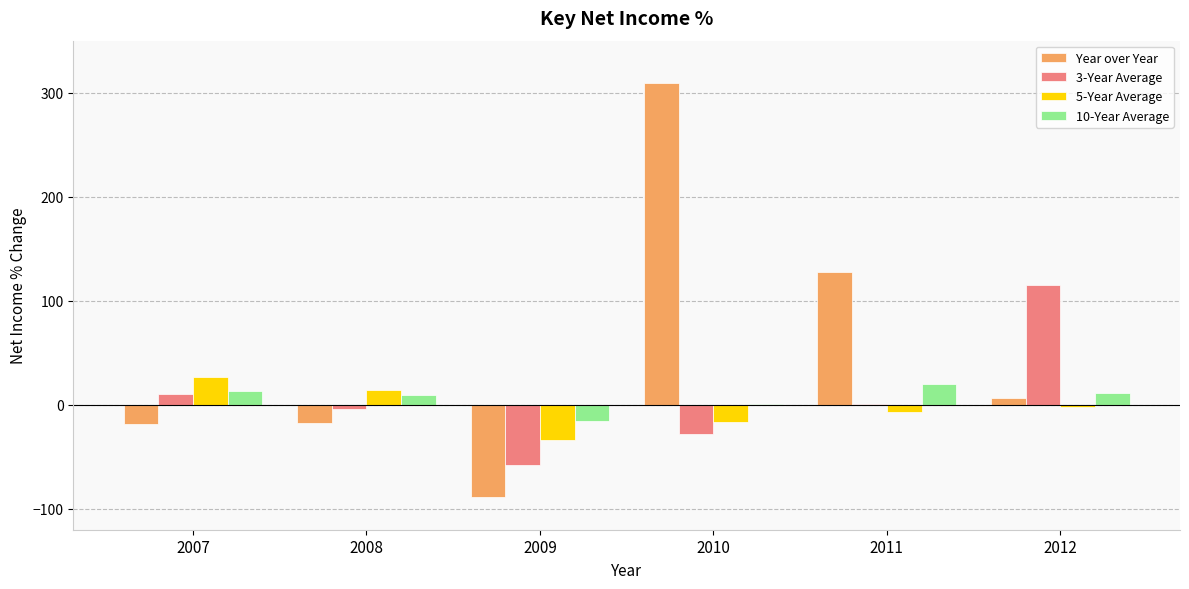

The value of Year over Year at 2009 is -89.0. True or false?

True